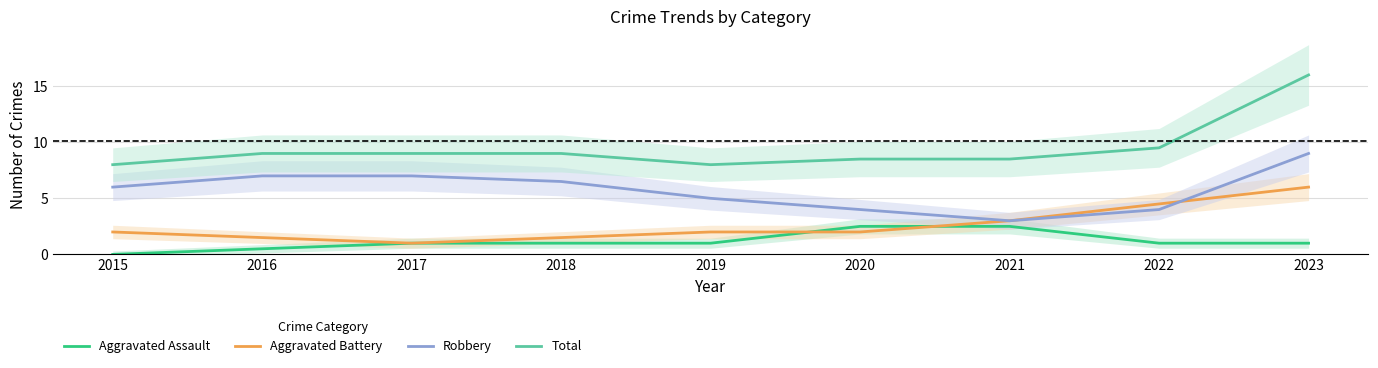

Does the chart have visible grid lines?

Yes